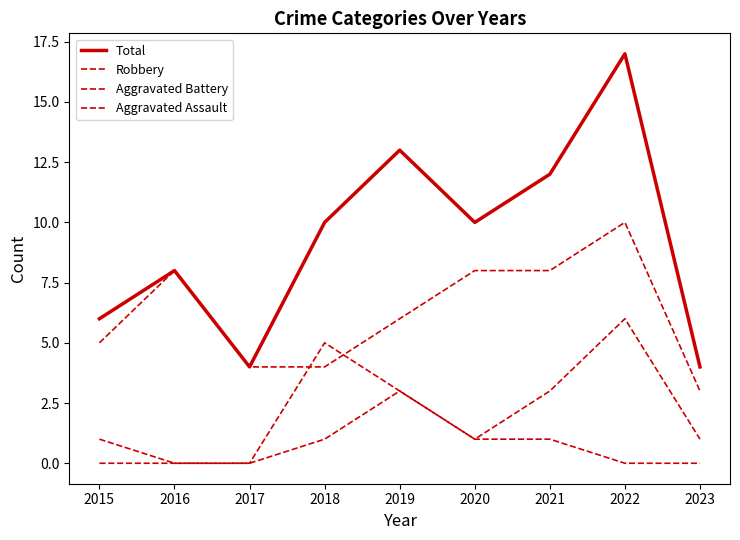

Reading right to left, extract all data points from this chart.

Total: 2023=4	2022=17	2021=12	2020=10	2019=13	2018=10	2017=4	2016=8	2015=6
Robbery: 2023=3	2022=10	2021=8	2020=8	2019=6	2018=4	2017=4	2016=8	2015=5
Aggravated Battery: 2023=1	2022=6	2021=3	2020=1	2019=3	2018=5	2017=0	2016=0	2015=1
Aggravated Assault: 2023=0	2022=0	2021=1	2020=1	2019=3	2018=1	2017=0	2016=0	2015=0